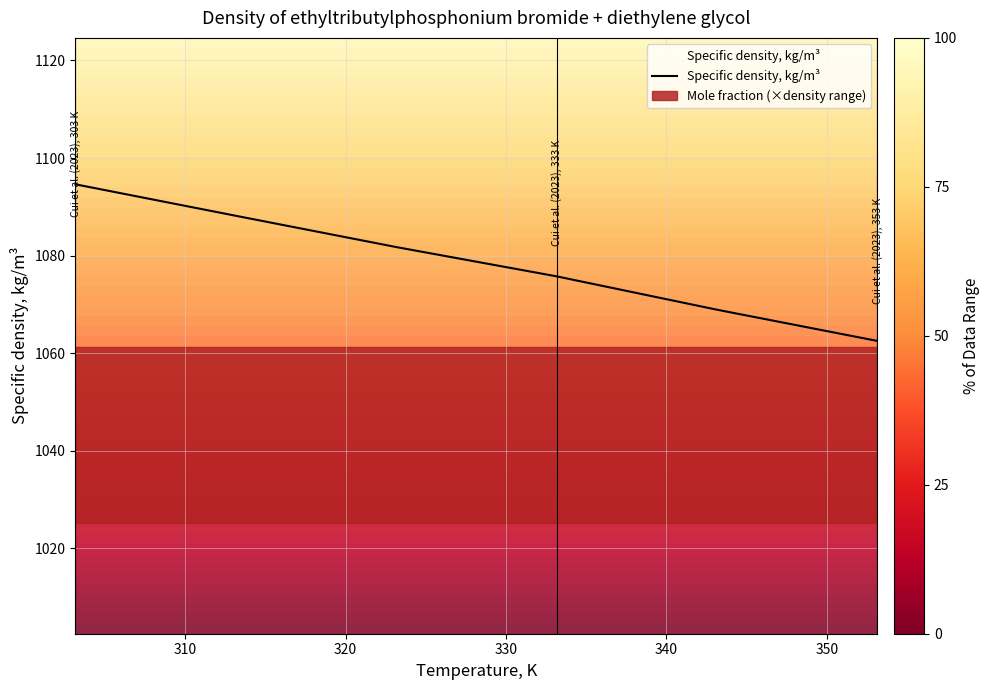

True or false: there are more than 2 points higher than both neighbors.

False